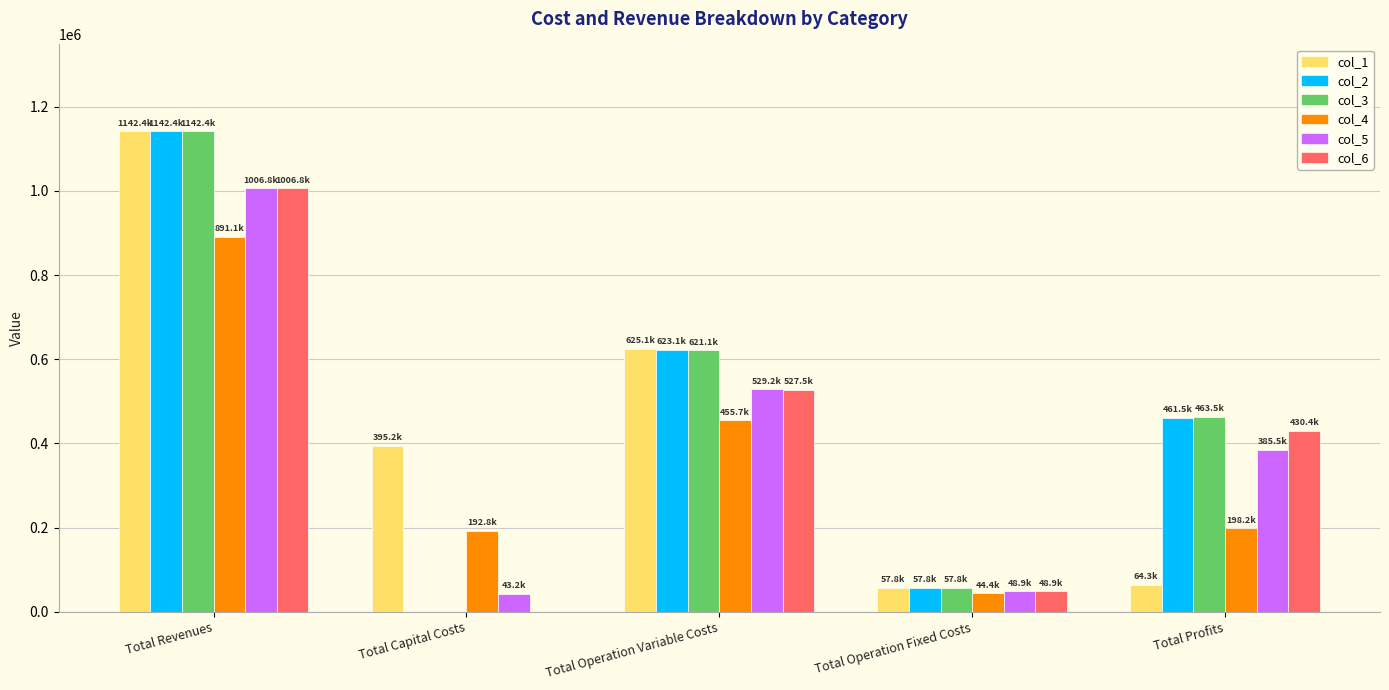

How many groups of bars are there?

5